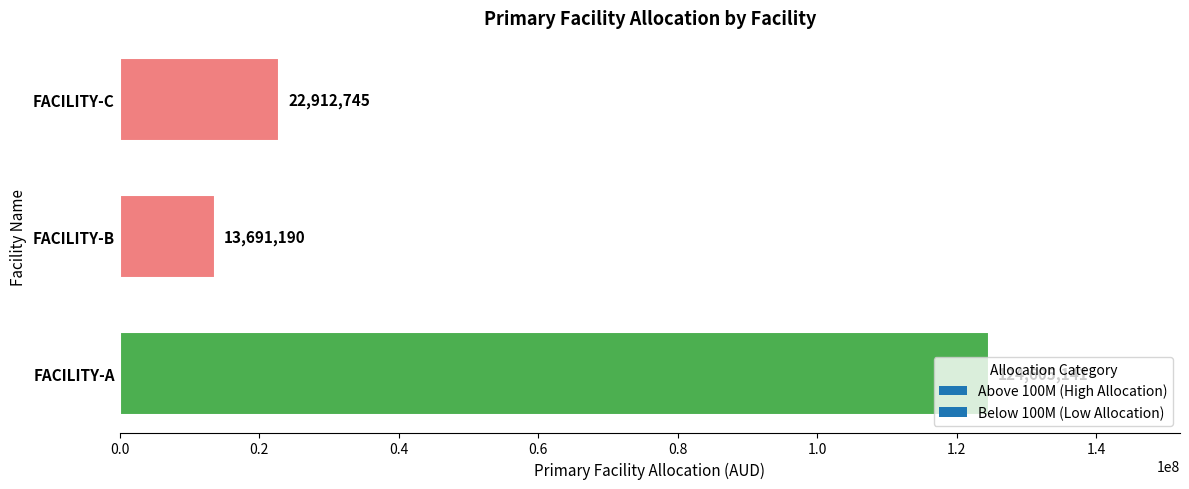

What is the ratio of the value at FACILITY-C to the value at FACILITY-B?

1.7